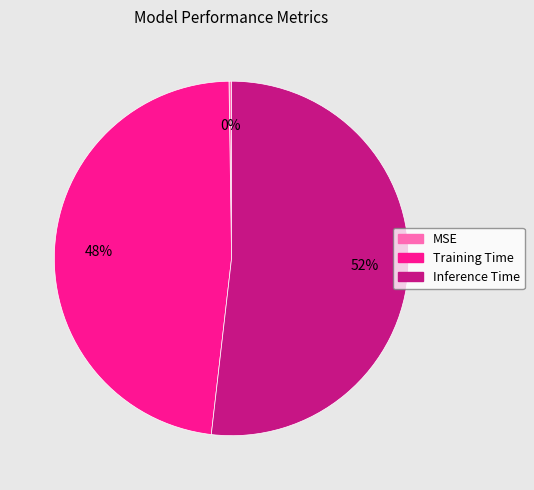

Is the sum of Training Time and Inference Time greater than half?

Yes